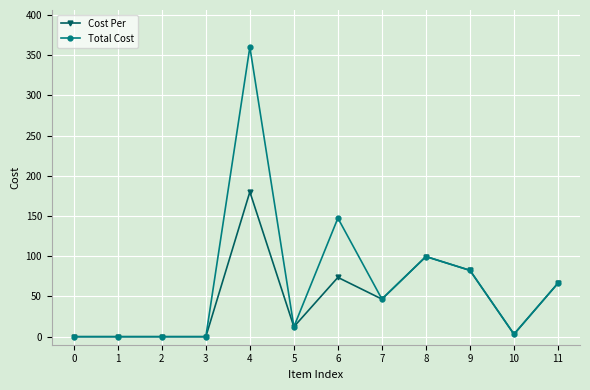

At which label is Total Cost closest to 180?

6